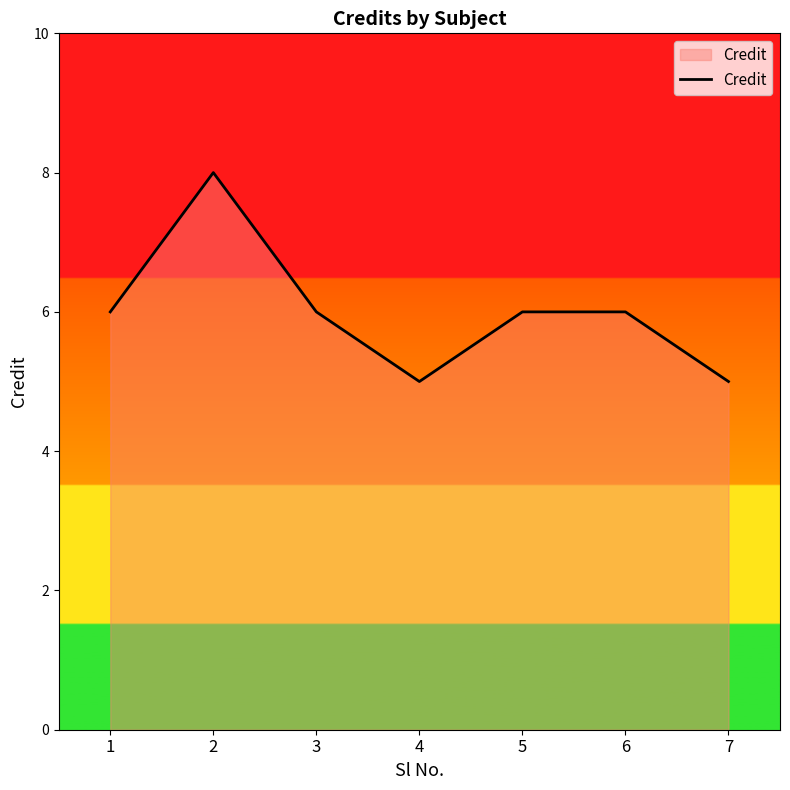

What is the smallest value displayed?

5